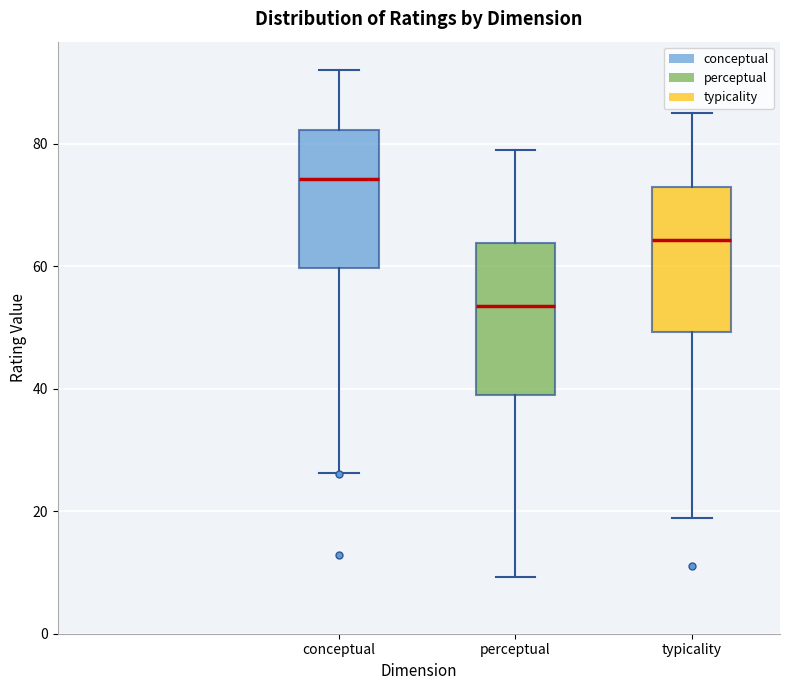

Which box has the lowest median line?

perceptual